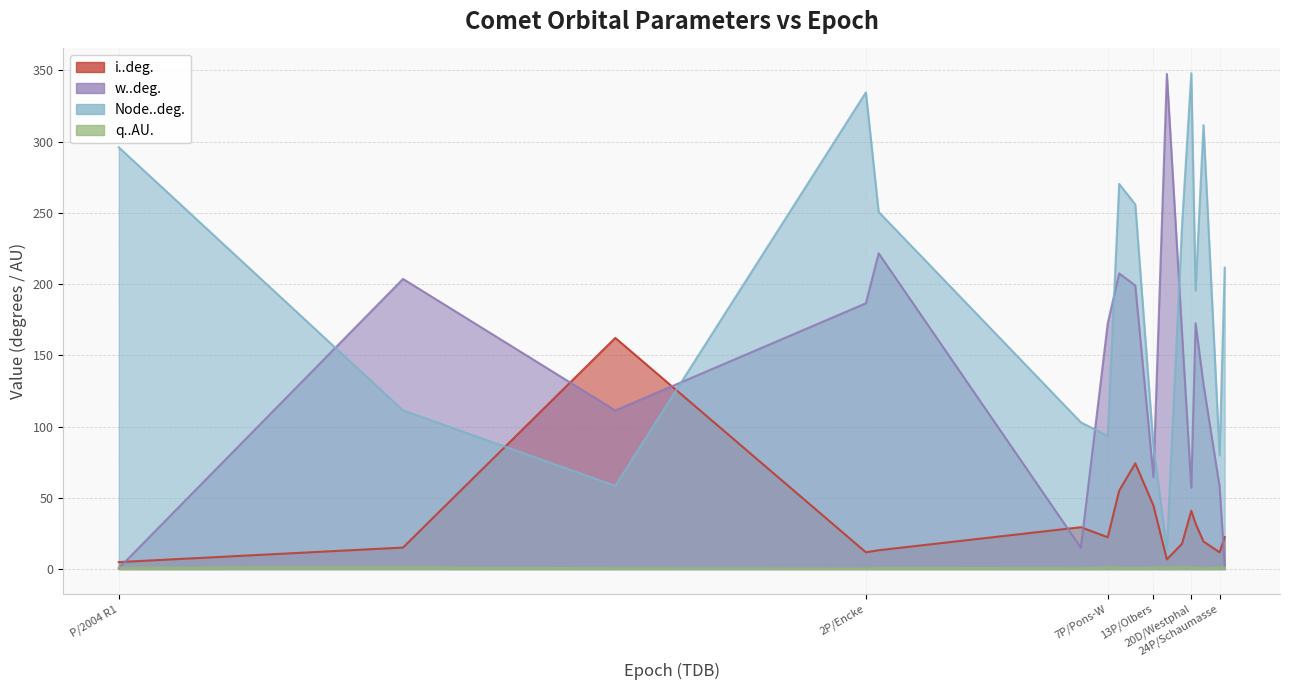

Which label corresponds to the largest value in the chart?

20D/Westphal